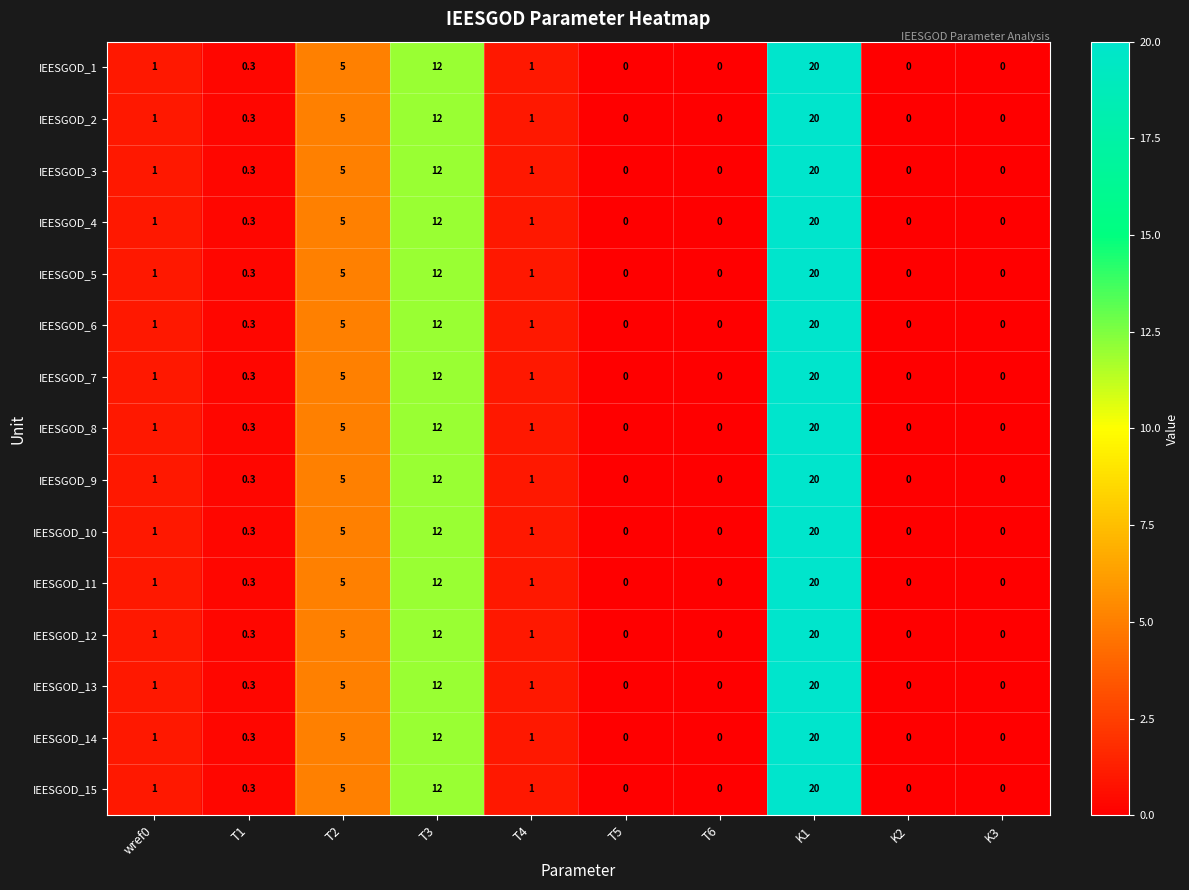

Which category has the highest value across all series?

K1